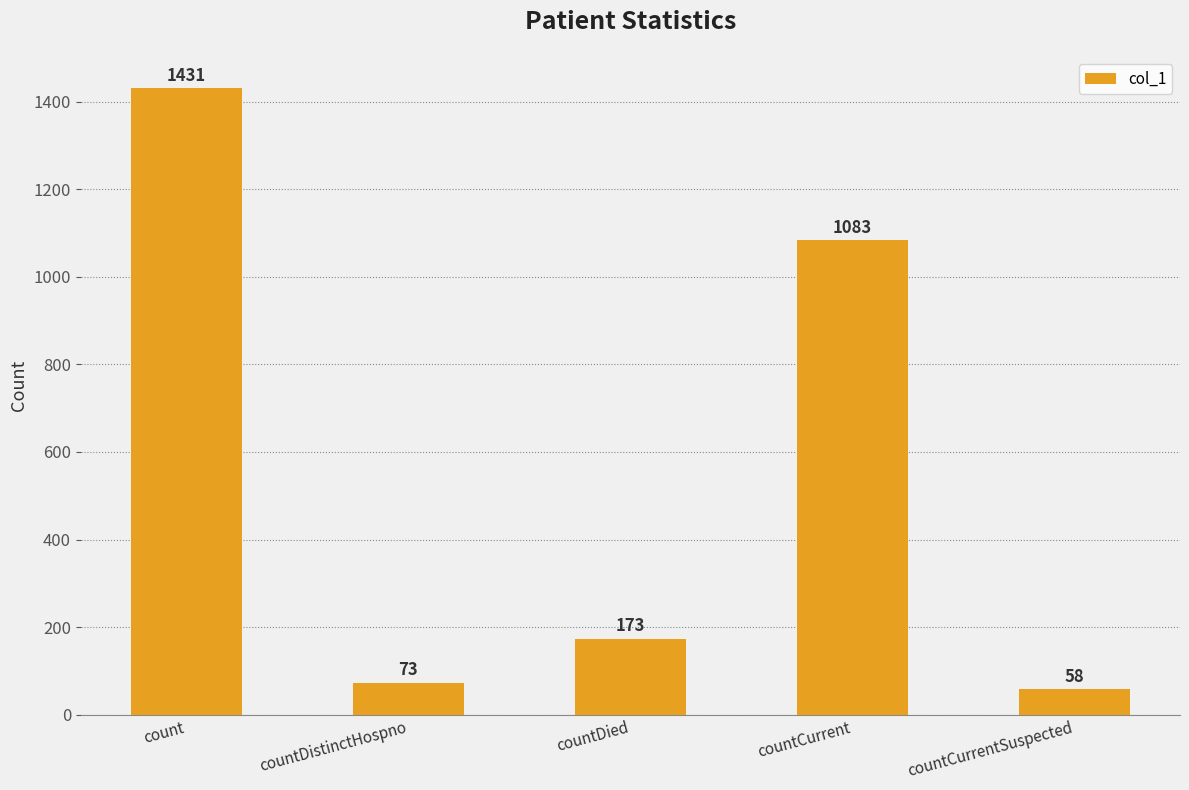

Count the number of data series in this chart.

1